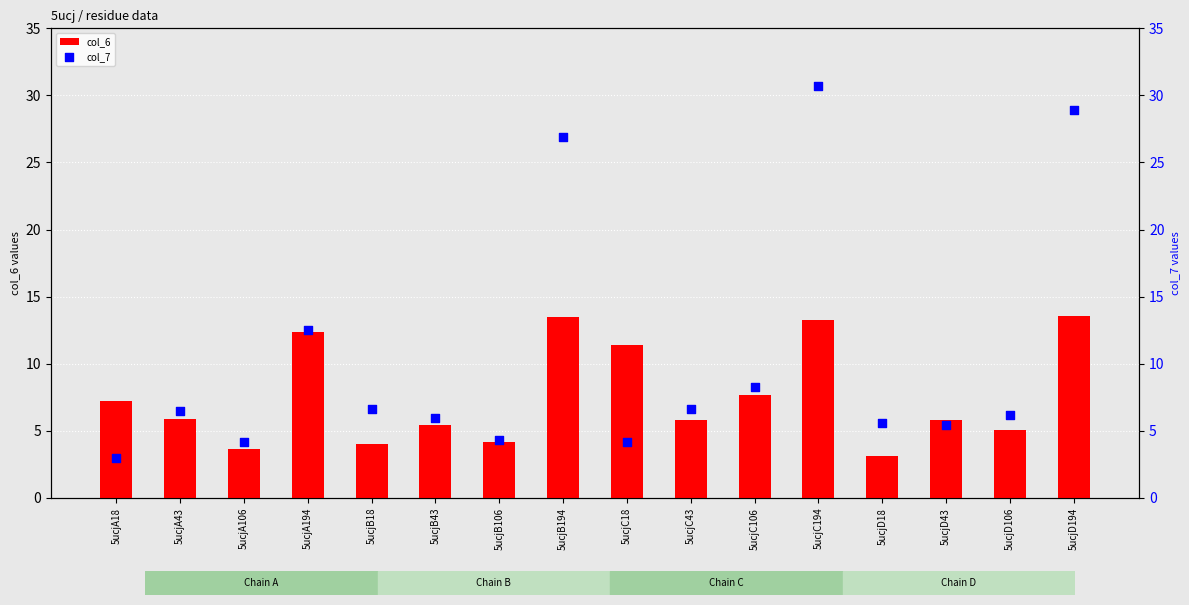

Which series contains the highest Y value?

col_7